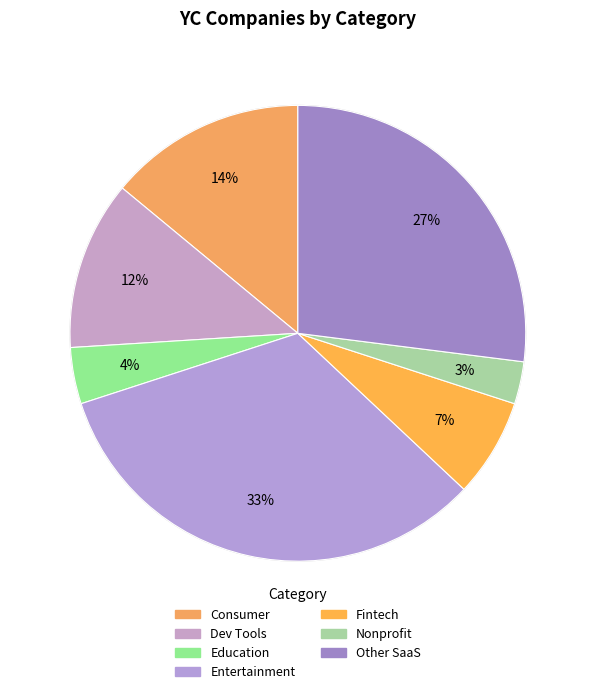

The Consumer slice represents 14% of the pie. True or false?

True